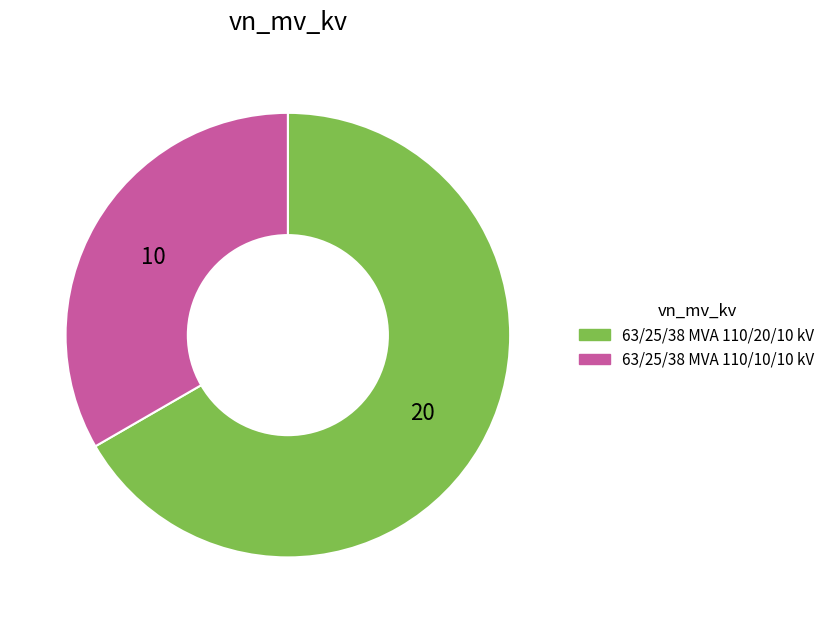

Is the sum of 63/25/38 MVA 110/10/10 kV and 63/25/38 MVA 110/20/10 kV greater than half?

Yes